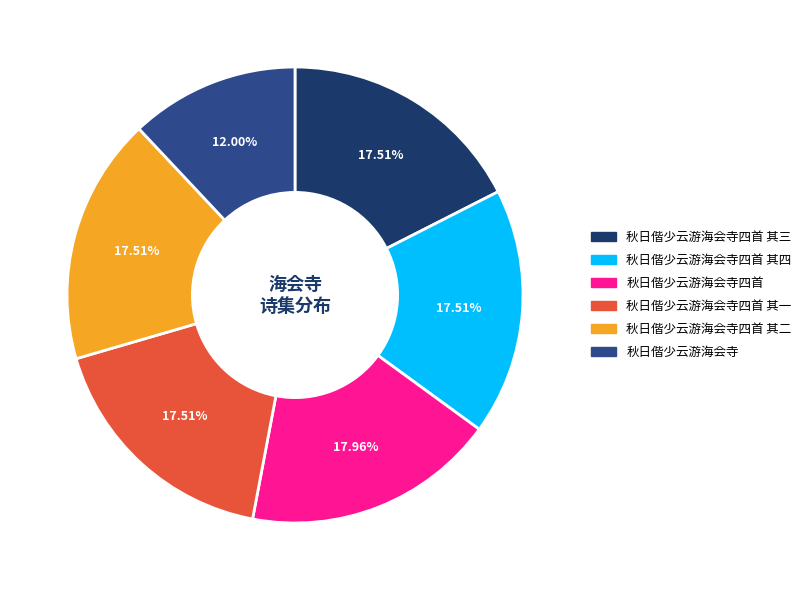

How many segments does this pie chart have?

6